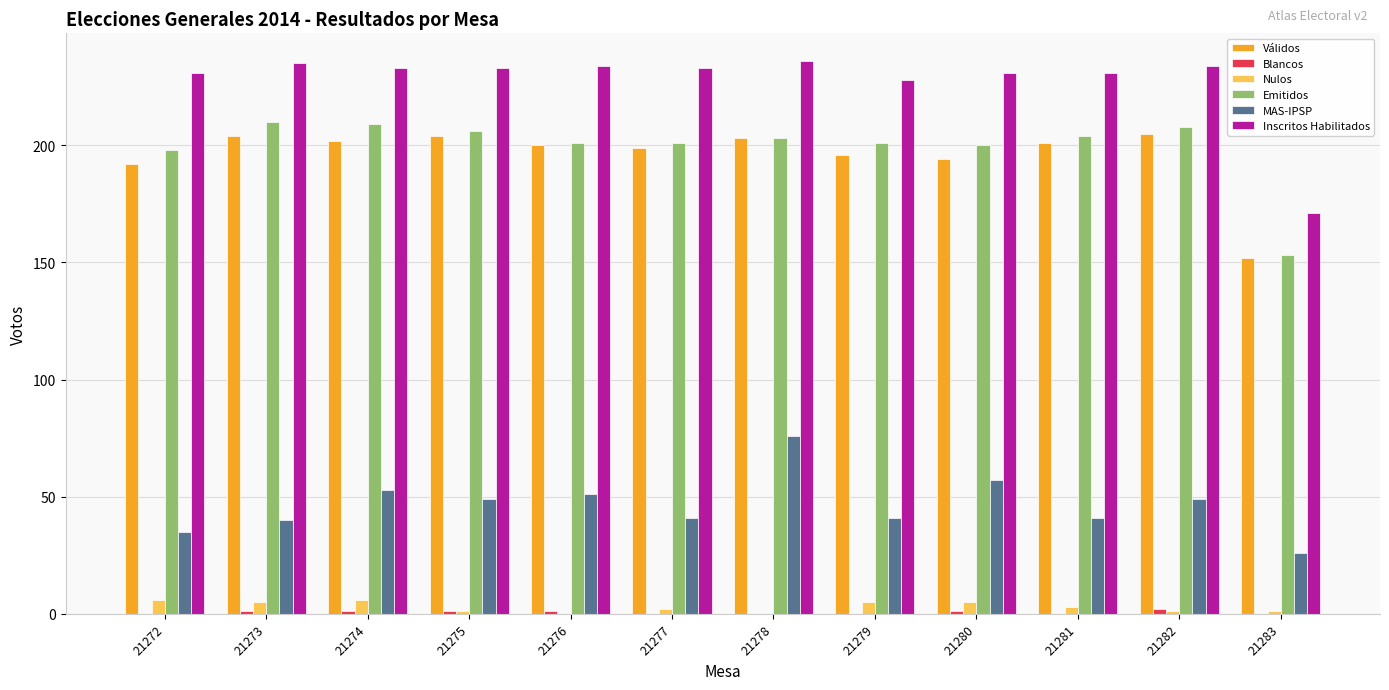

How many data points does each series have?

12